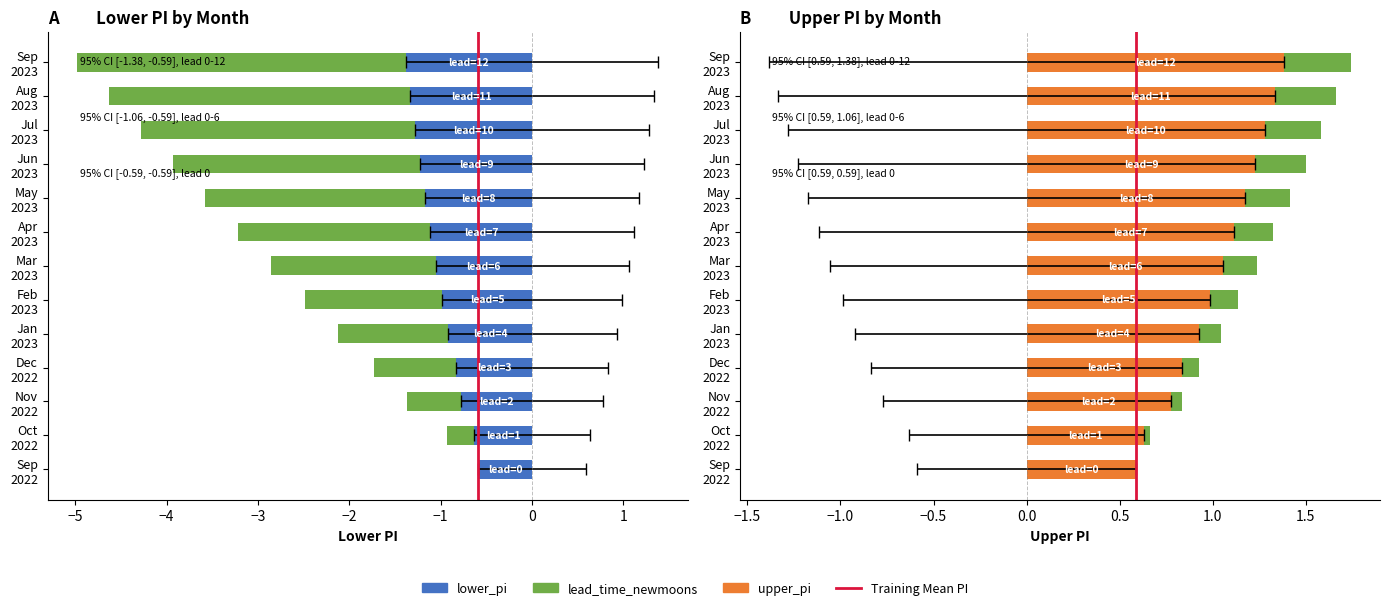

What is the maximum value shown in the chart?

1.4